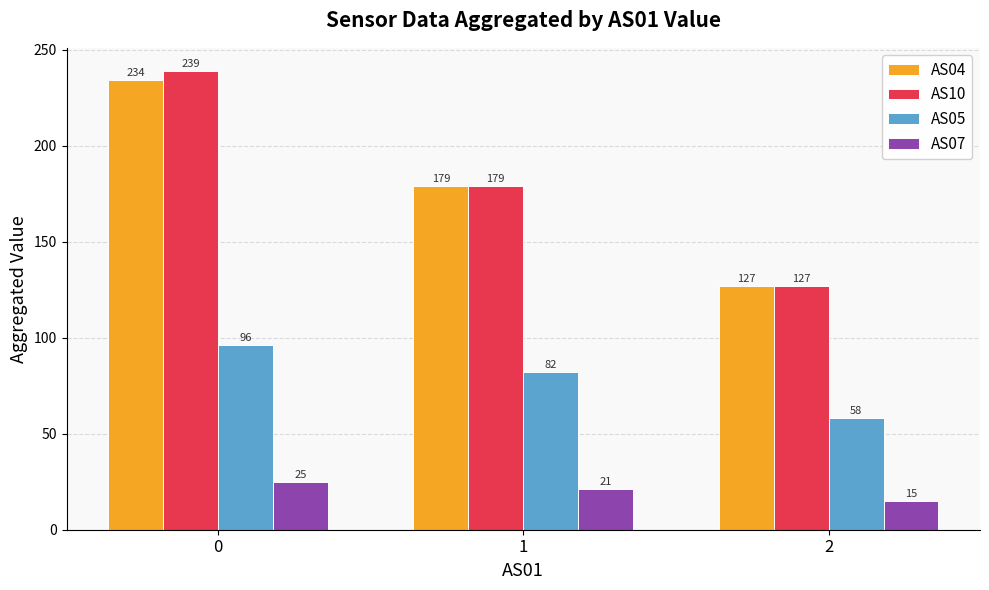

What is the value of the AS04 bar at the 1st from the left?

234